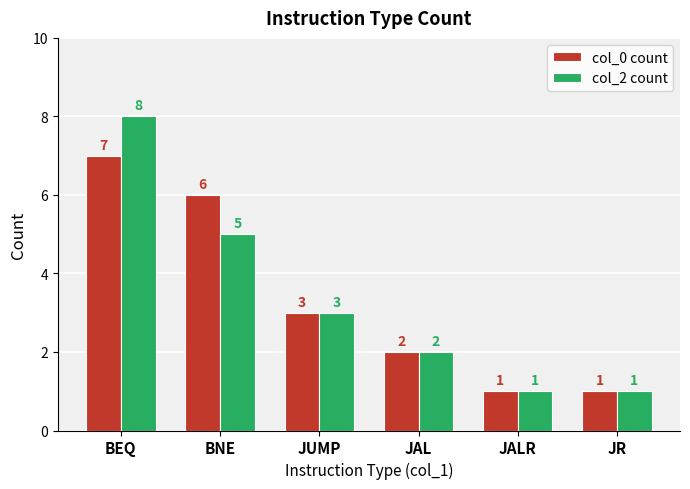

Which series changed the most between JAL and JR?

col_0 count